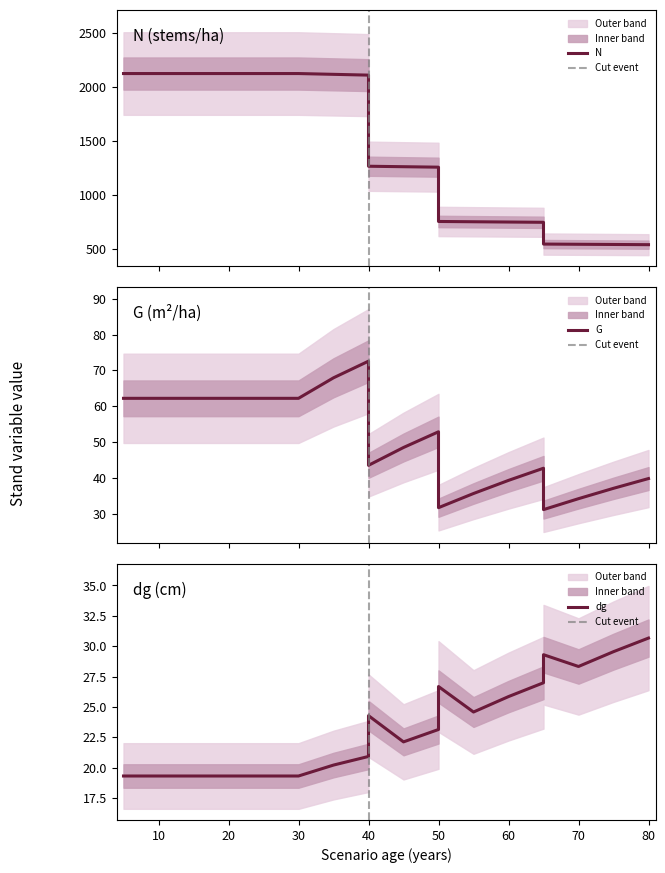

Reading left to right, what are all the values shown in this chart?

N: 2125.6	2125.6	2125.6	2125.6	2125.6	2125.6	2118.3	2111.0	1266.6	1262.2	1257.9	754.7	752.1	749.5	747.0	545.3	543.4	541.5	539.7
G: 62.2	62.2	62.2	62.2	62.2	62.2	68.0	72.6	43.5	48.5	52.9	31.7	35.7	39.4	42.7	31.2	34.2	37.1	39.9
dg: 19.3	19.3	19.3	19.3	19.3	19.3	20.2	20.9	24.3	22.1	23.1	26.7	24.6	25.9	27.0	29.3	28.3	29.6	30.7